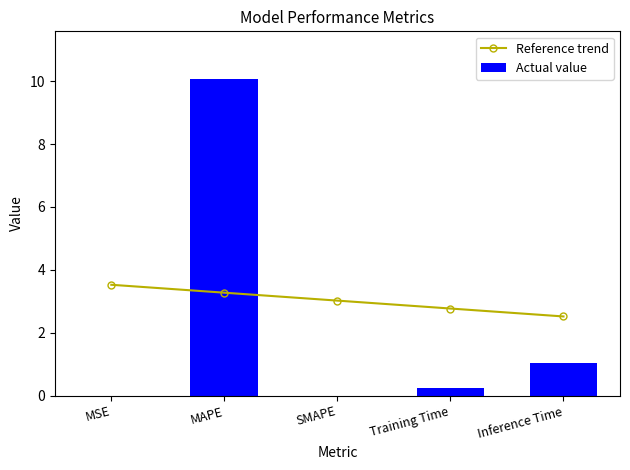

Reading left to right, what are all the values shown in this chart?

Reference trend: MSE=3.5	MAPE=3.3	SMAPE=3.0	Training Time=2.8	Inference Time=2.5
Actual value: MSE=0.0	MAPE=10.1	SMAPE=0.0	Training Time=0.2	Inference Time=1.0